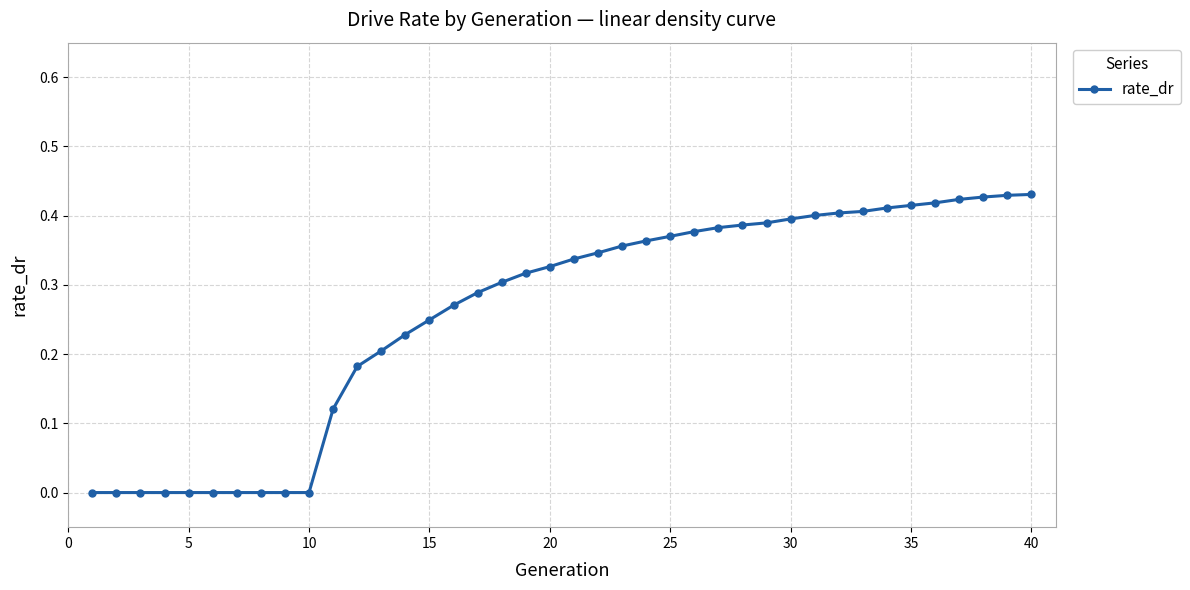

What is the sum of all values?

10.4